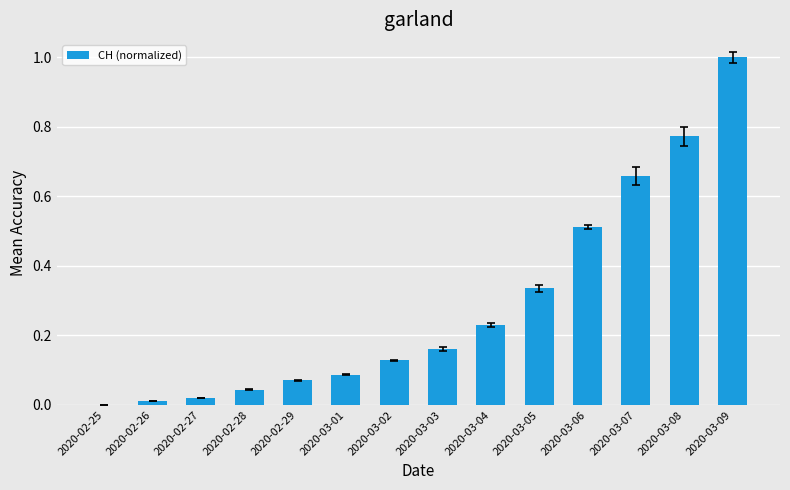

At which label is the value closest to 0?

2020-02-25